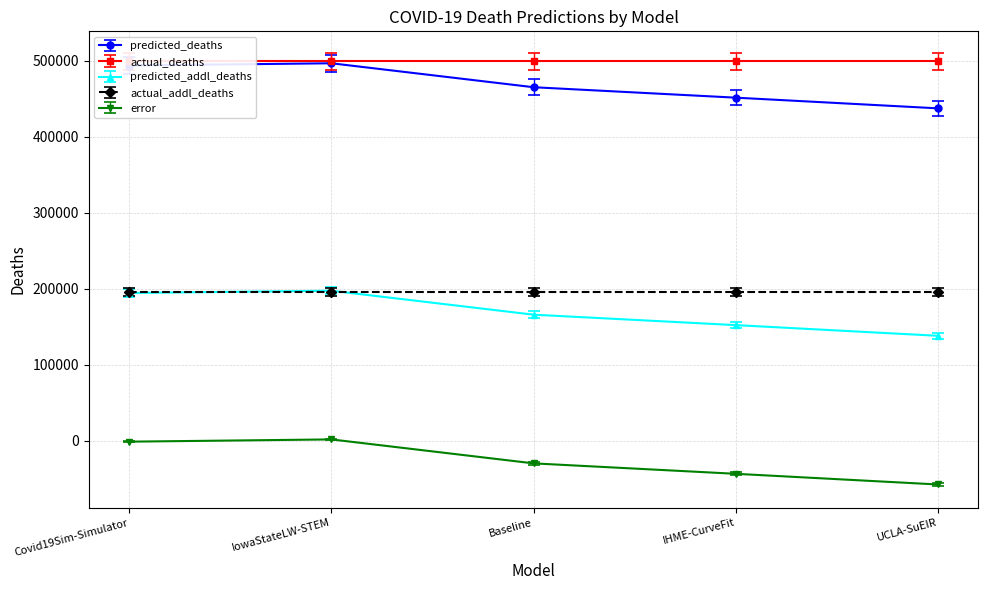

What is the value of the error point at the 4th from the left?

-43488.8